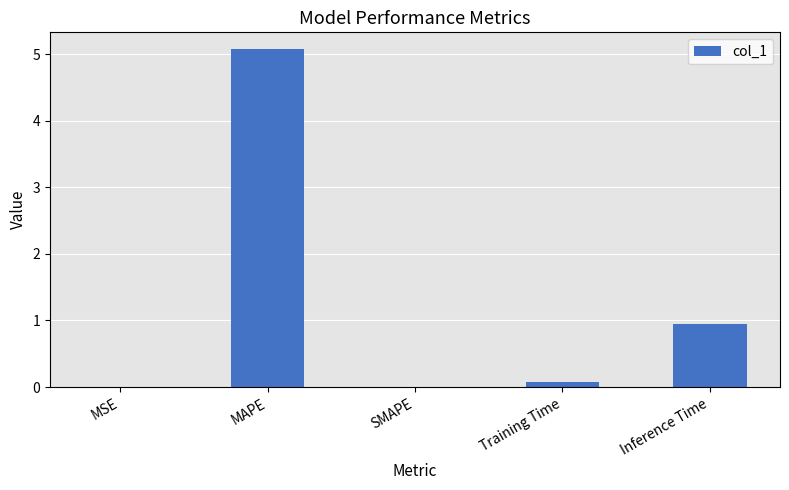

At which category does the chart reach its peak across all series?

MAPE